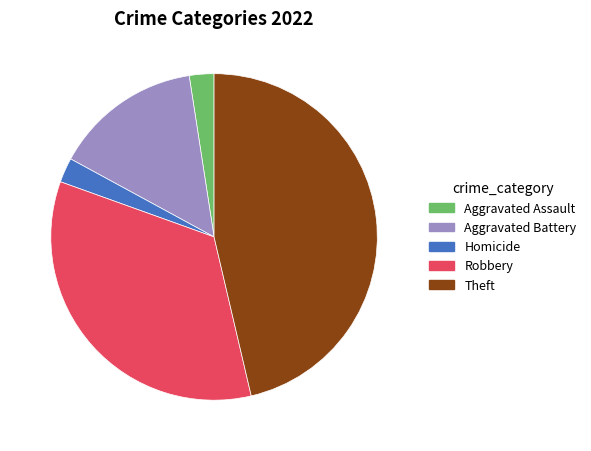

Do Theft and Aggravated Assault together represent more than half of the pie?

No